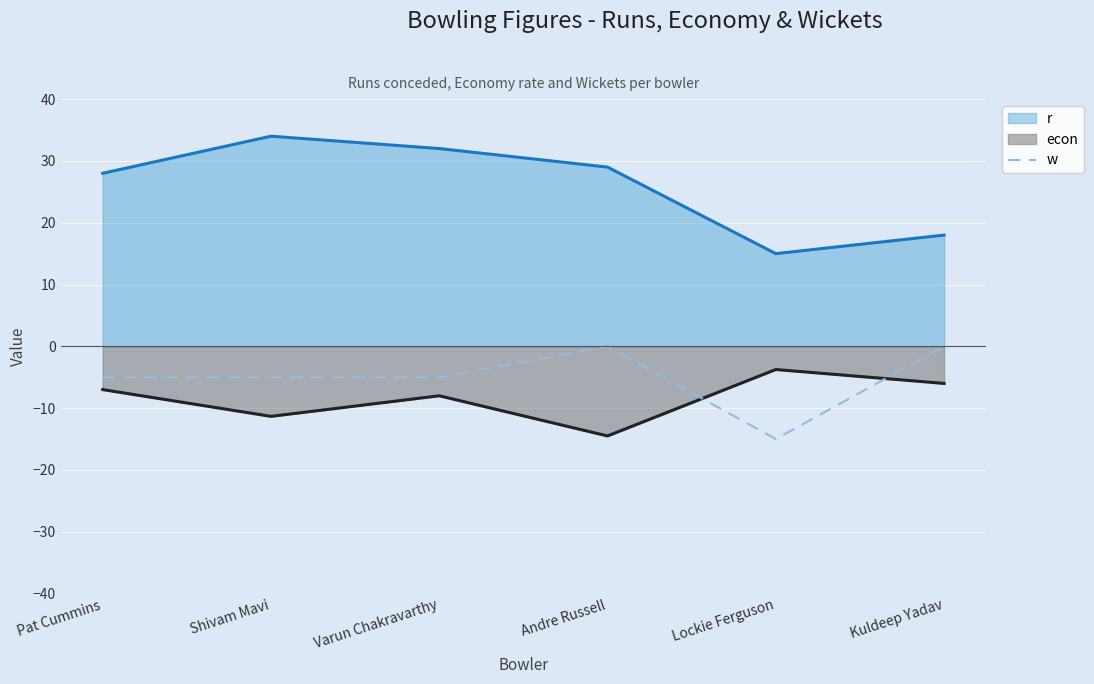

What is the label of the 3rd point from the right?

Andre Russell